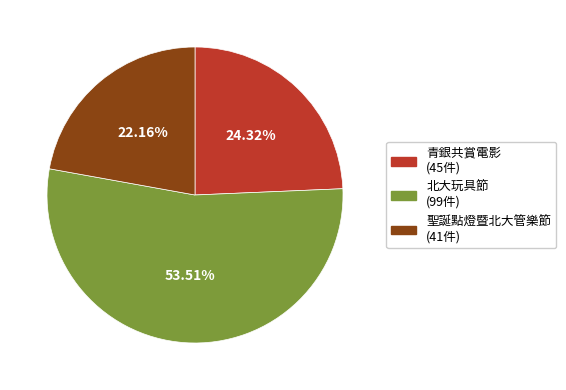

To the nearest percent, what is the difference between the largest and smallest slice percentages?

31%